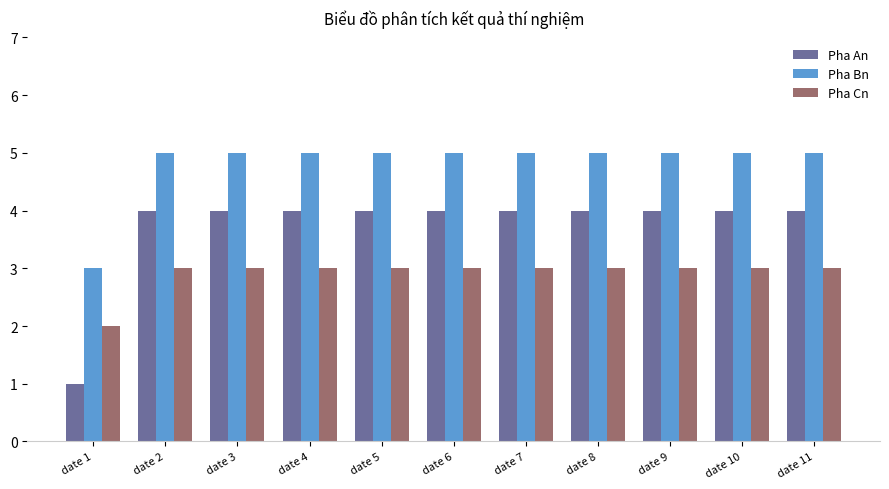

How many Pha An values are between 4 and 5?

10